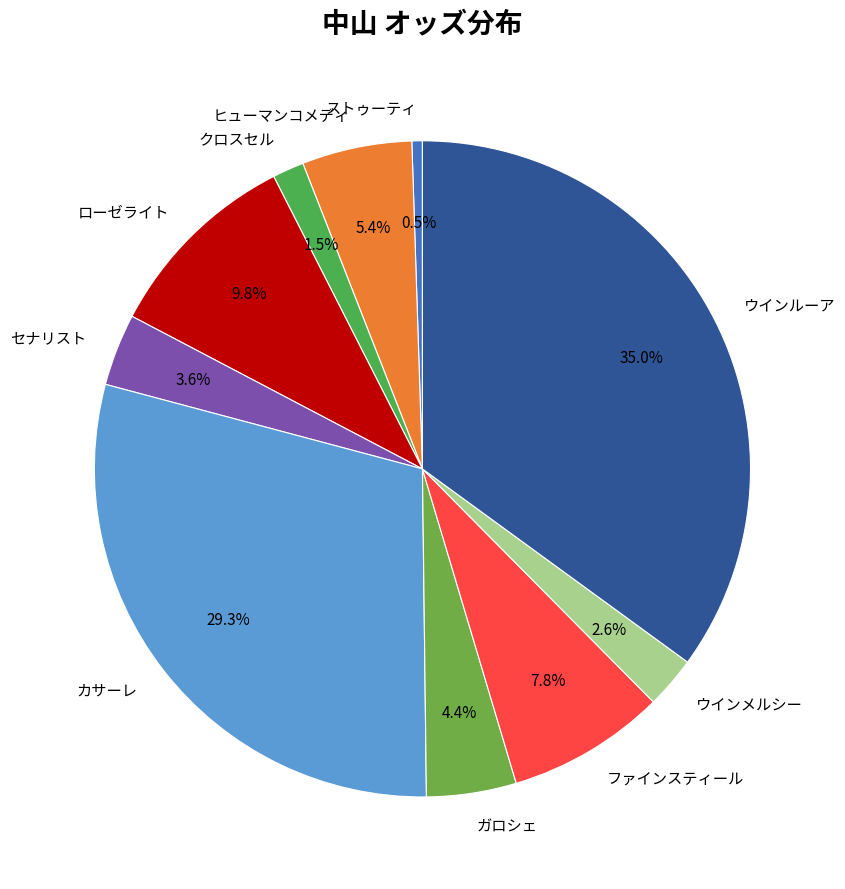

To the nearest percent, what is the average slice percentage?

10%